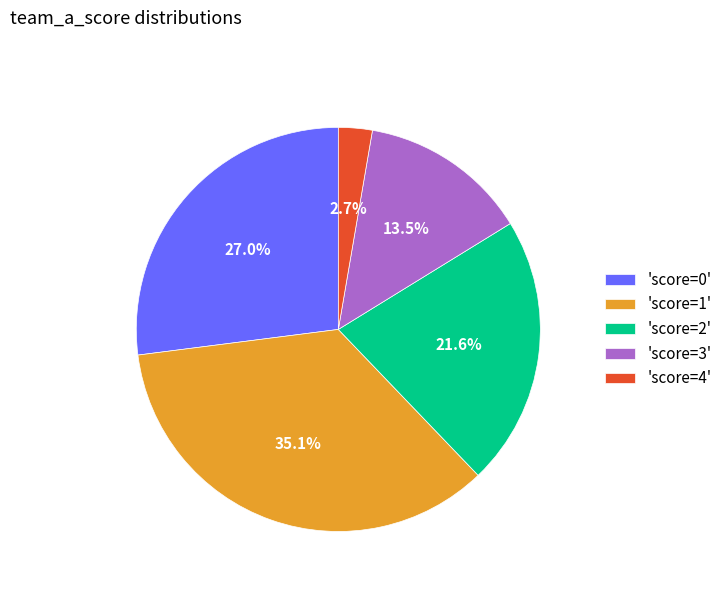

What is the total percentage of 'score=4' and 'score=1'?

37.8%